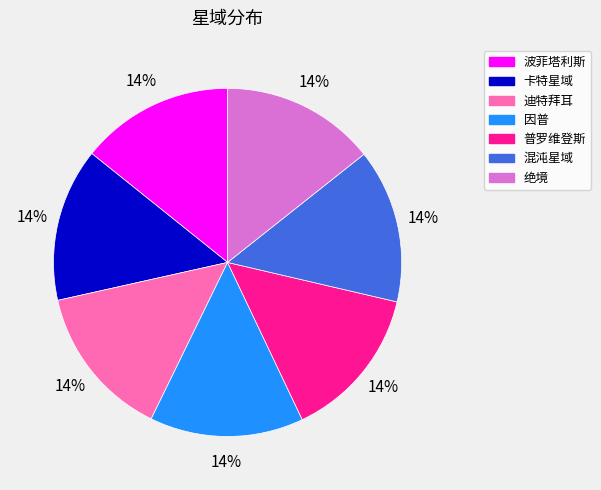

Does any single category account for the majority?

No